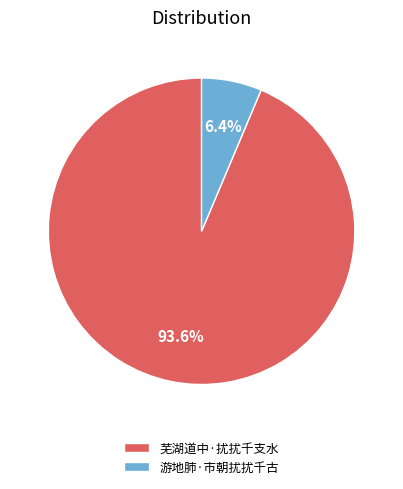

What is the largest slice in the pie chart?

芜湖道中·扰扰千支水